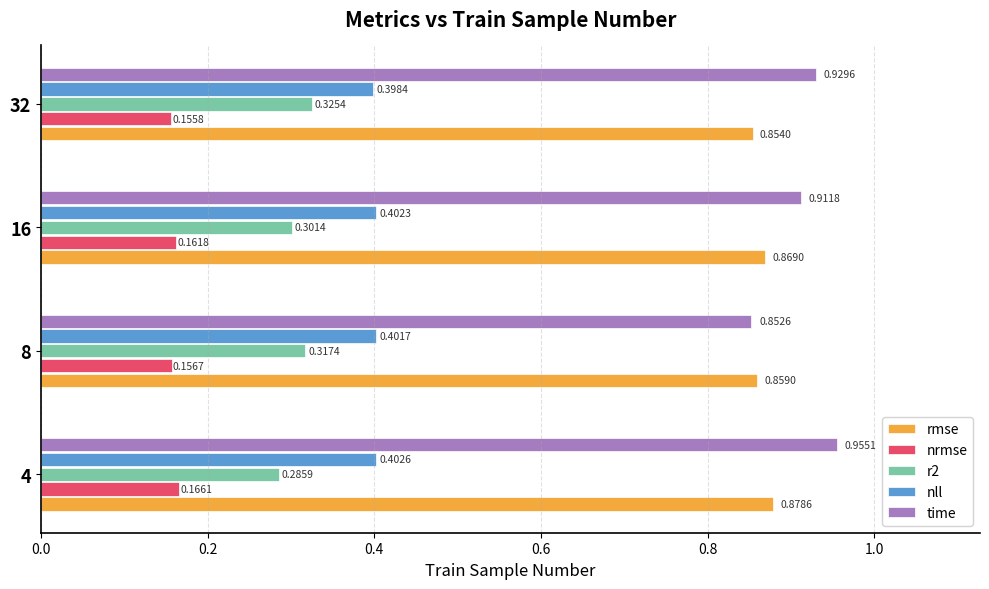

What is the sum of all time values?

3.6